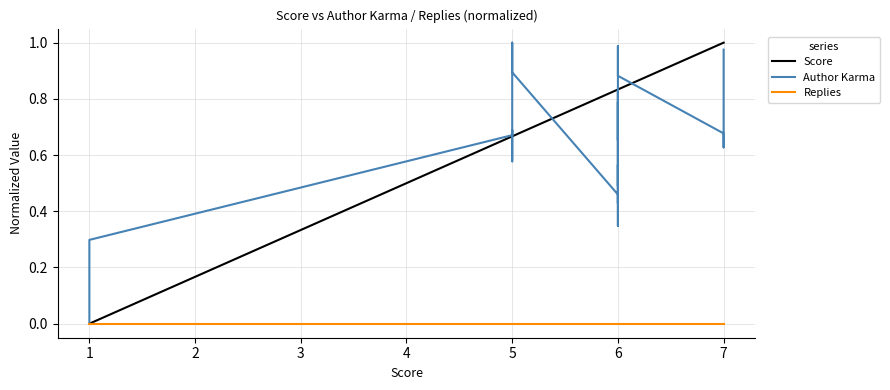

Reading left to right, list all the values displayed in this chart.

Score: 0.0	0.0	0.0	0.0	0.0	0.0	0.0	0.0	0.0	0.0	0.0	0.0	0.7	0.7	0.7	0.7	0.7	0.7	0.8	0.8	0.8	0.8	0.8	0.8	0.8	0.8	0.8	0.8	0.8	0.8	0.8	0.8	0.8	0.8	0.8	0.8	1.0	1.0	1.0	1.0
Author Karma: 0.0	0.0	0.0	0.1	0.1	0.1	0.1	0.2	0.2	0.2	0.2	0.3	0.7	0.7	0.6	0.6	1.0	0.9	0.5	0.4	0.6	0.5	0.4	0.3	0.8	0.7	0.7	0.7	0.8	0.8	0.5	0.5	1.0	1.0	0.9	0.9	0.7	0.6	0.9	1.0
Replies: 0.0	0.0	0.0	0.0	0.0	0.0	0.0	0.0	0.0	0.0	0.0	0.0	0.0	0.0	0.0	0.0	0.0	0.0	0.0	0.0	0.0	0.0	0.0	0.0	0.0	0.0	0.0	0.0	0.0	0.0	0.0	0.0	0.0	0.0	0.0	0.0	0.0	0.0	0.0	0.0